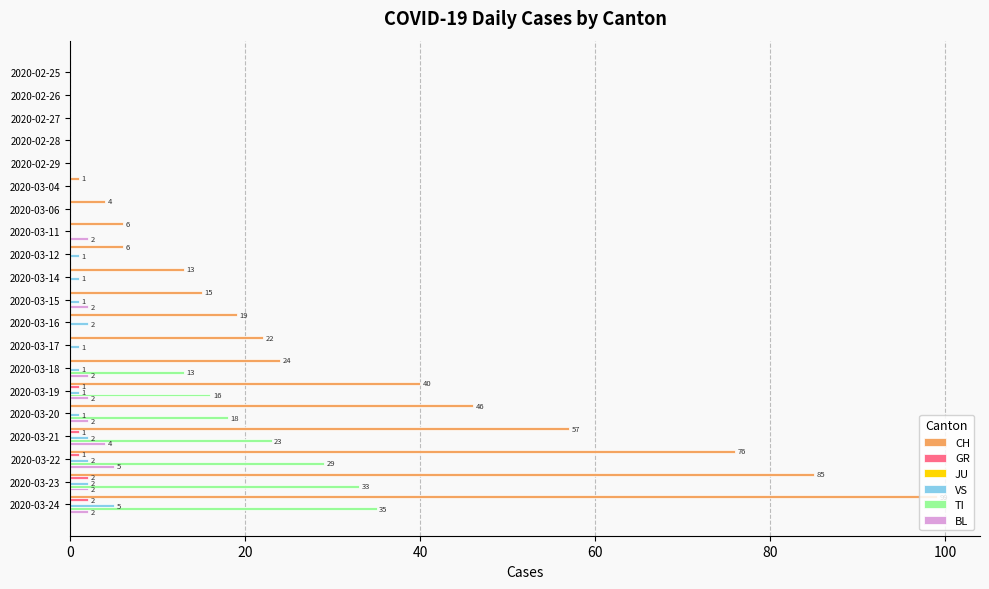

The value of TI at 2020-03-22 is 29. True or false?

True